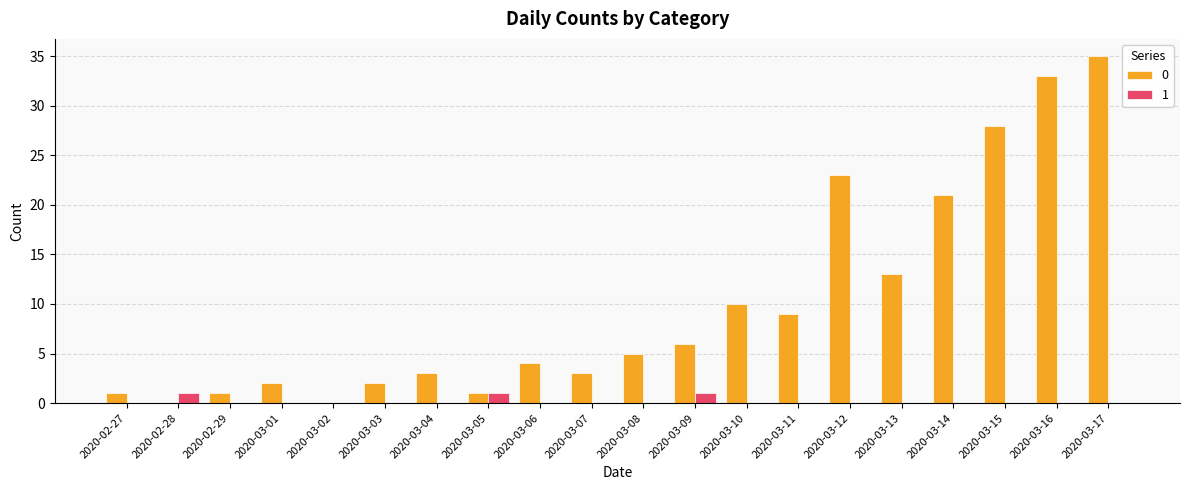

Read the 0 value at 2020-03-09, to the nearest 5.

5